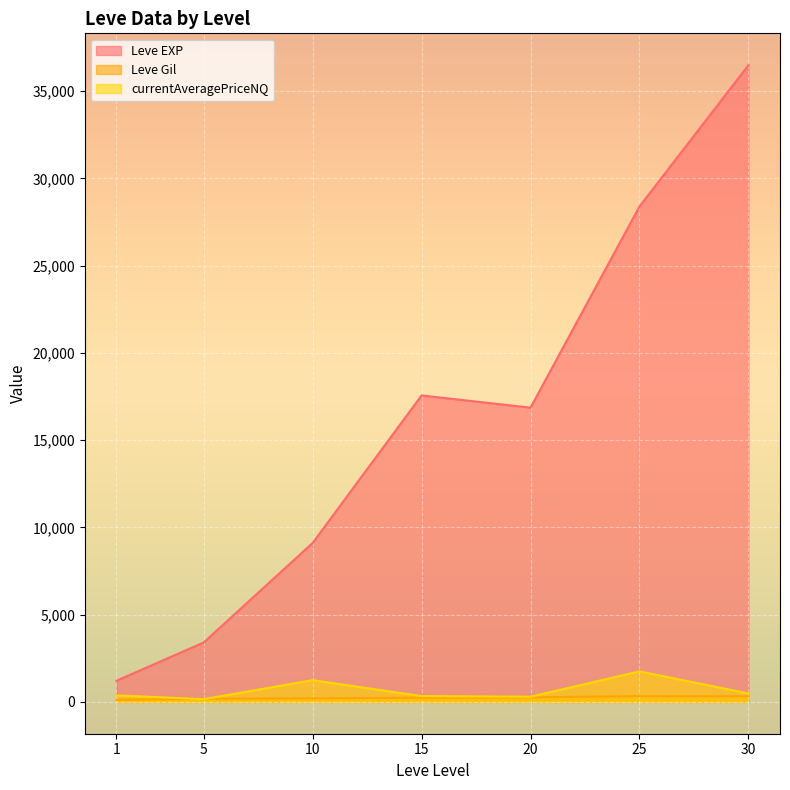

Between 5 and 5, which is larger?

5